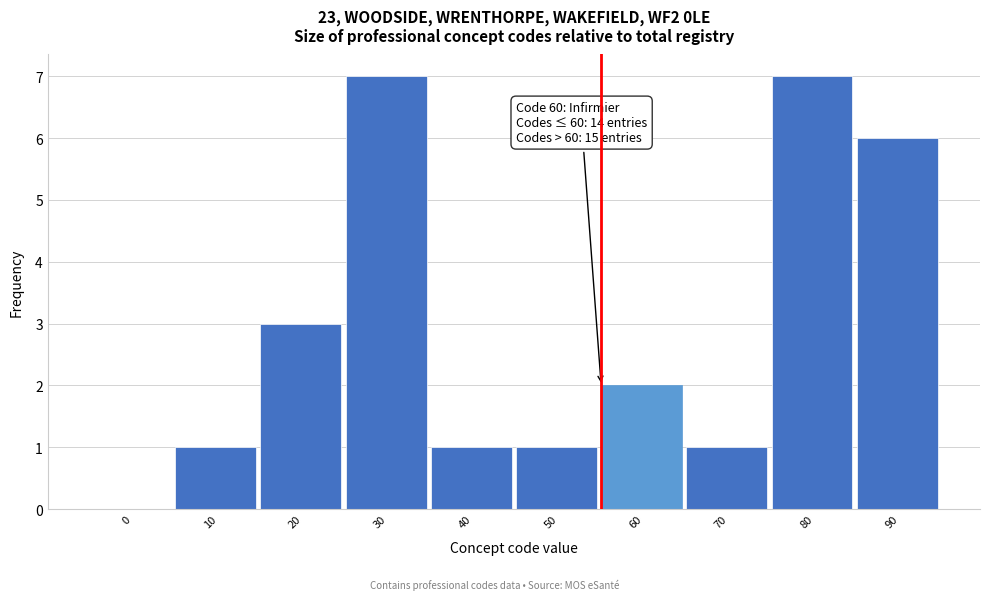

Reading left to right, extract all data points from this chart.

0=0	10=1	20=3	30=7	40=1	50=1	60=2	70=1	80=7	90=6